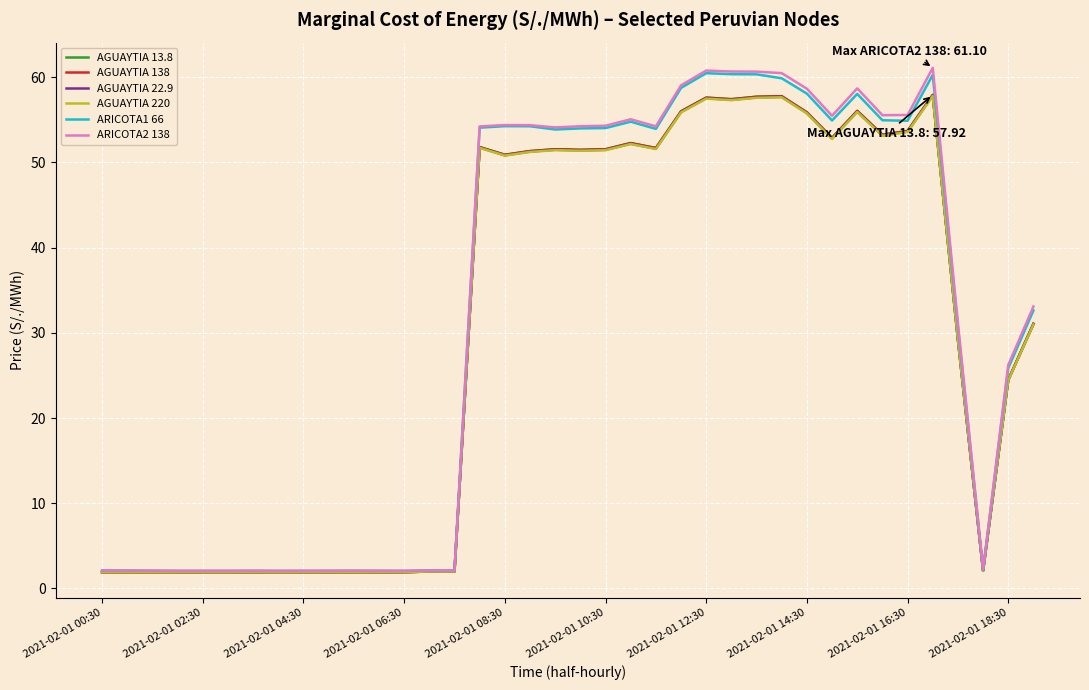

What is the minimum value shown in the chart?

1.9